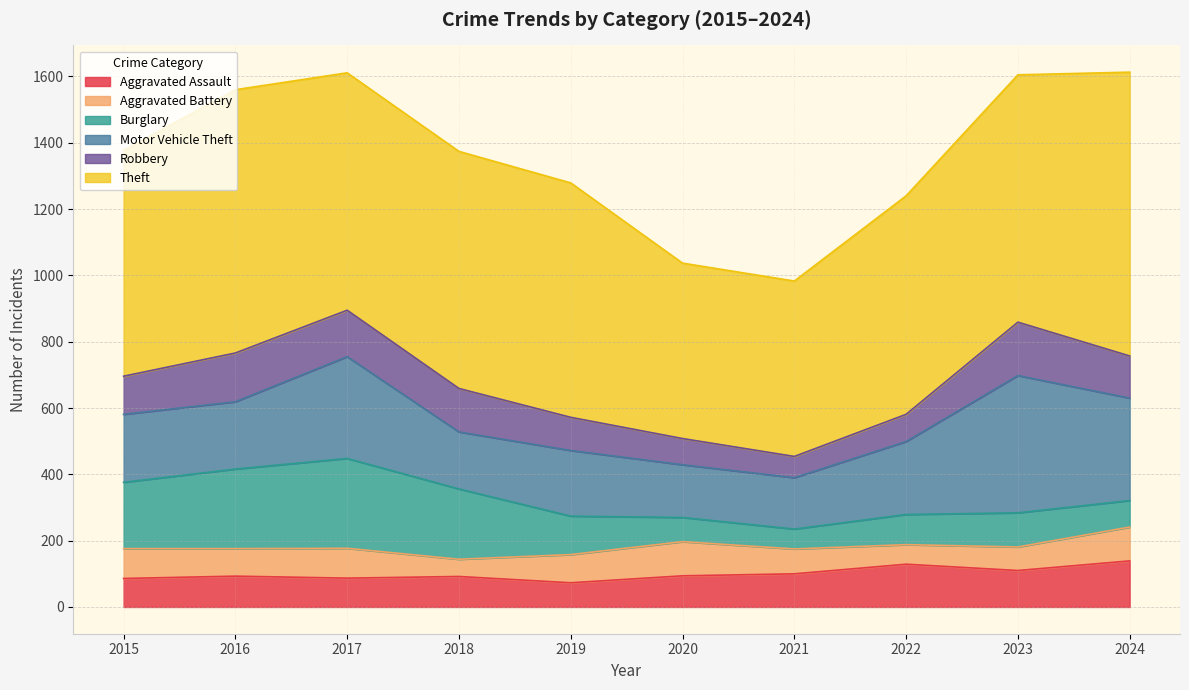

List the series in order of their peak value, lowest first.

Aggravated Battery, Aggravated Assault, Robbery, Burglary, Motor Vehicle Theft, Theft